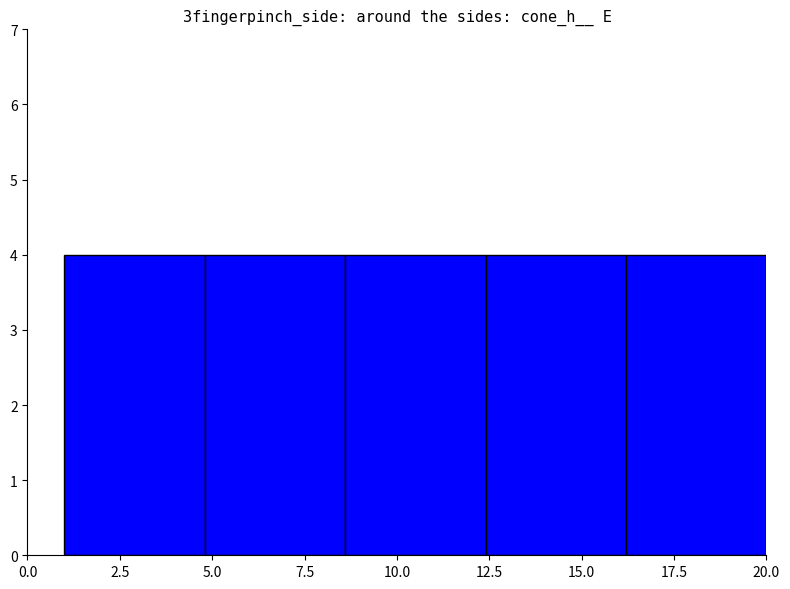

Reading left to right, transcribe this chart: for each bar, give the range it covers on the x-axis and its height. Neither the bar edges nor the heights are printed on the chart, so give them approximately, as read against the axes.

1.0 to 4.8: 4
4.8 to 8.6: 4
8.6 to 12.4: 4
12.4 to 16.2: 4
16.2 to 20.0: 4